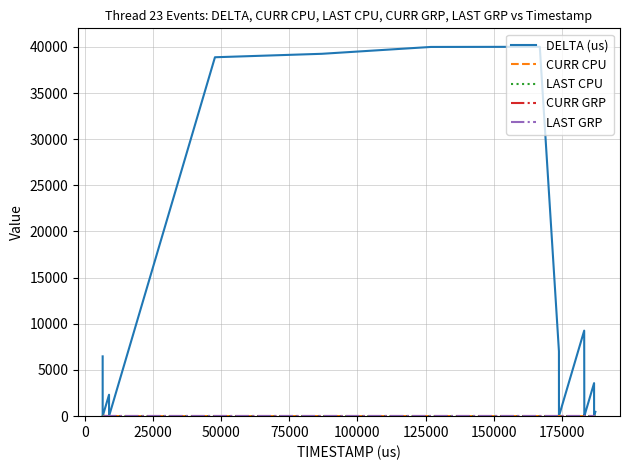

Which series has the largest range (max minus min)?

DELTA (us)